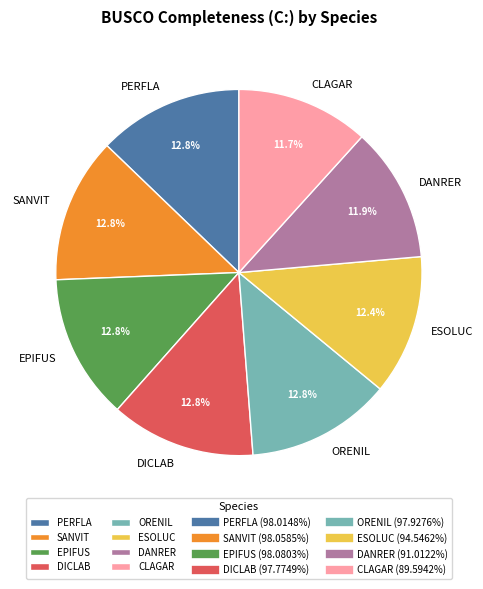

To the nearest percent, what is the difference between the largest and smallest slice percentages?

1%